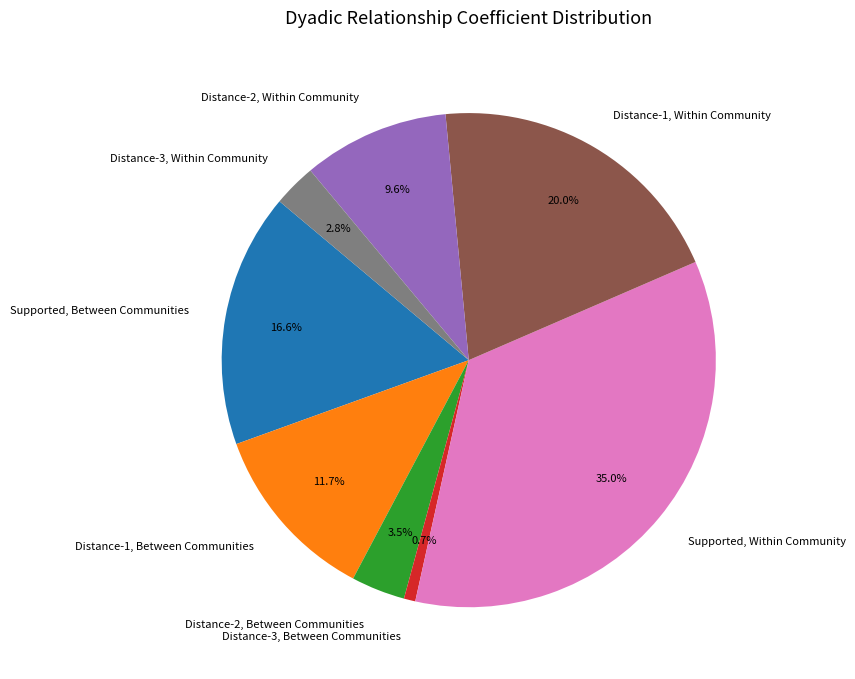

Which category has the biggest portion of the pie?

Supported, Within Community